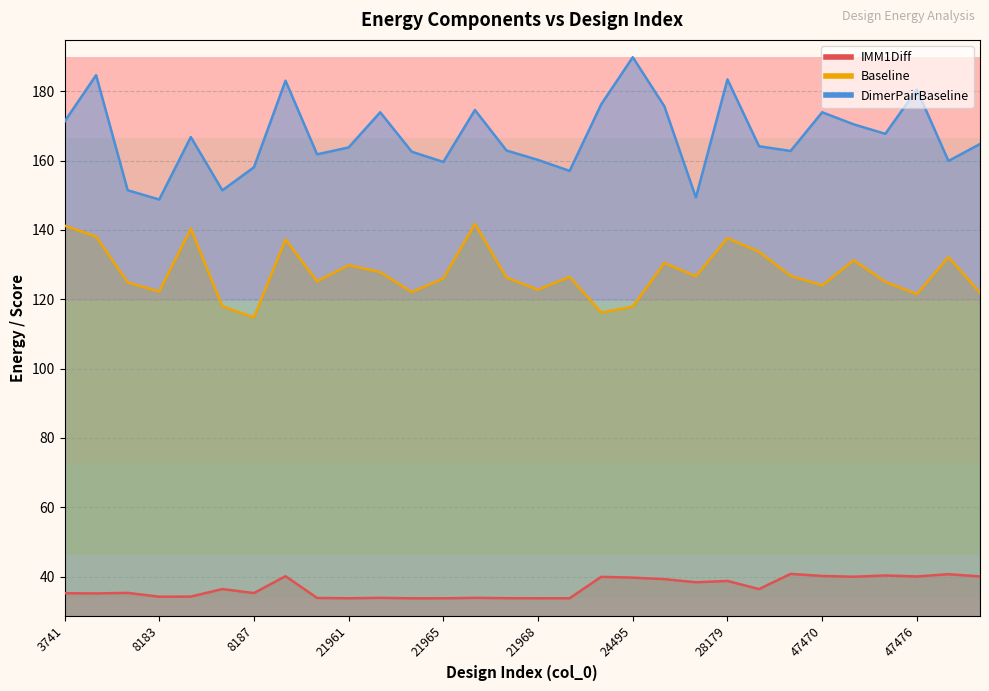

Reading right to left, what are all the values shown in this chart?

IMM1Diff: 40.1	40.7	40.0	40.3	40.0	40.2	40.8	36.4	38.7	38.4	39.3	39.7	39.9	33.8	33.8	33.8	33.9	33.7	33.7	33.9	33.8	33.8	40.1	35.3	36.4	34.2	34.2	35.3	35.1	35.2
Baseline: 121.9	132.2	121.5	125.0	131.2	124.0	126.8	133.7	137.6	126.6	130.5	117.9	116.2	126.5	122.8	126.3	141.7	126.0	122.1	127.8	129.8	125.2	137.3	114.8	118.0	140.4	122.2	124.9	138.1	141.2
DimerPairBaseline: 164.8	159.9	180.5	167.7	170.5	173.9	162.8	164.1	183.4	149.4	175.7	189.8	176.2	157.0	160.2	162.9	174.6	159.6	162.6	173.9	163.8	161.8	183.1	158.1	151.4	166.8	148.8	151.4	184.6	171.3